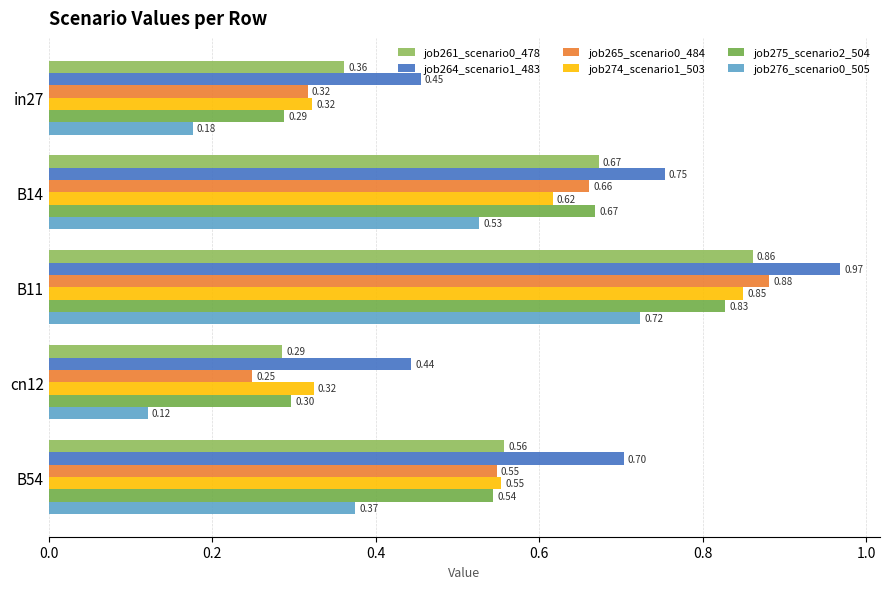

Rank the series by their maximum value, from lowest to highest.

job276_scenario0_505, job275_scenario2_504, job274_scenario1_503, job261_scenario0_478, job265_scenario0_484, job264_scenario1_483